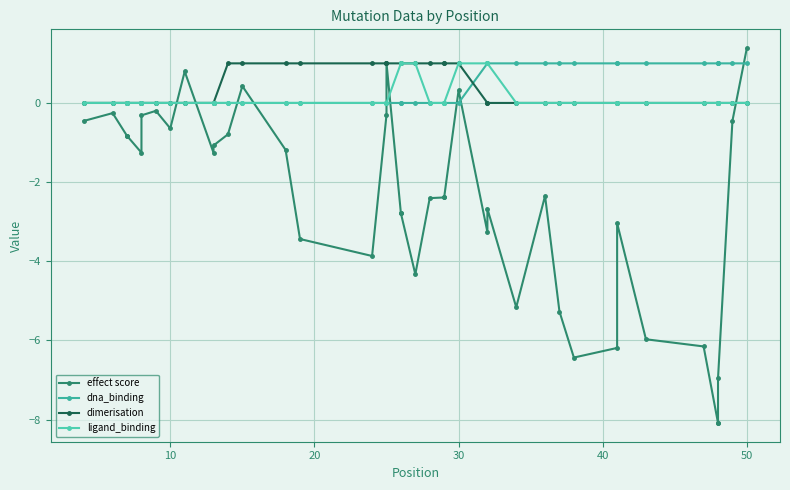

Which series ends up on top after the final intersection of effect score and dna_binding?

effect score